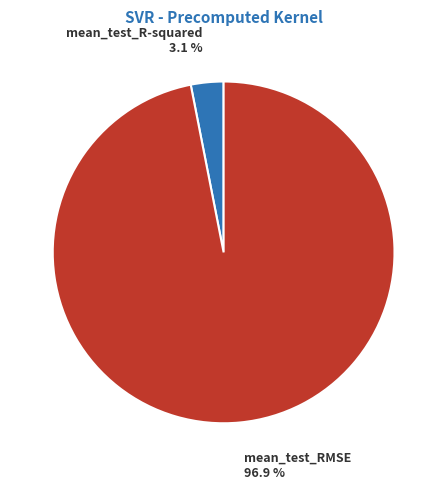

Is there any slice that represents more than half of the pie?

Yes